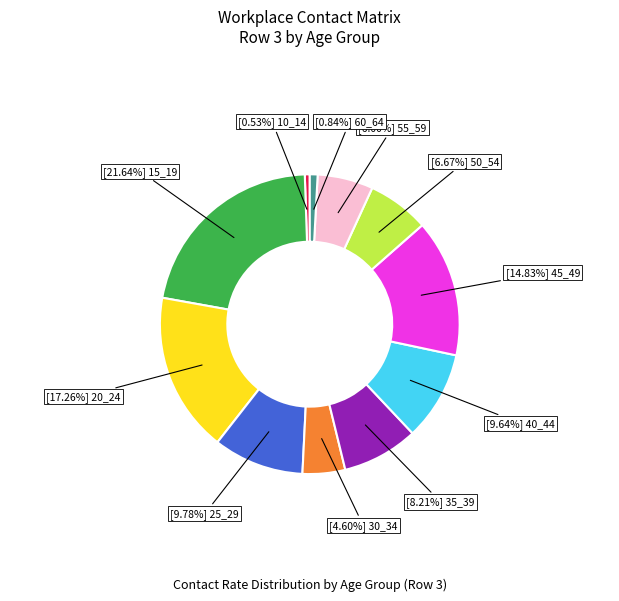

Is there any slice that represents more than half of the pie?

No